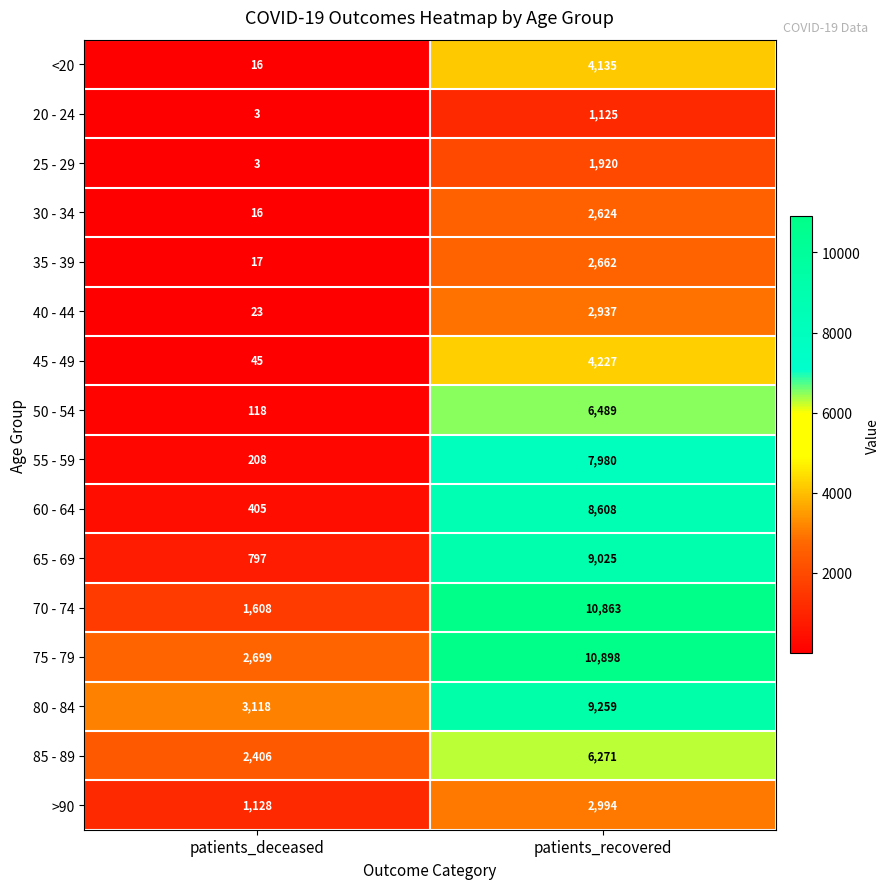

Which series changed the most between patients_deceased and patients_recovered?

70 - 74